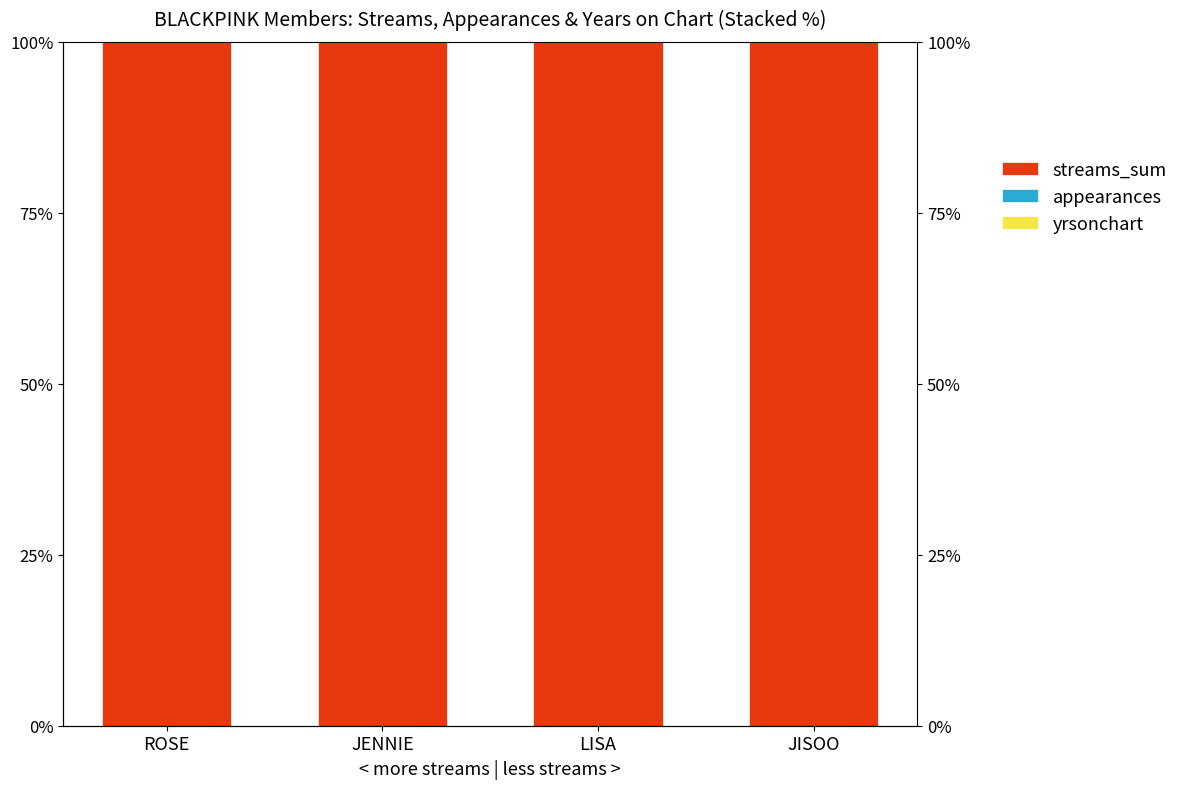

At which label does appearances reach its minimum?

JISOO